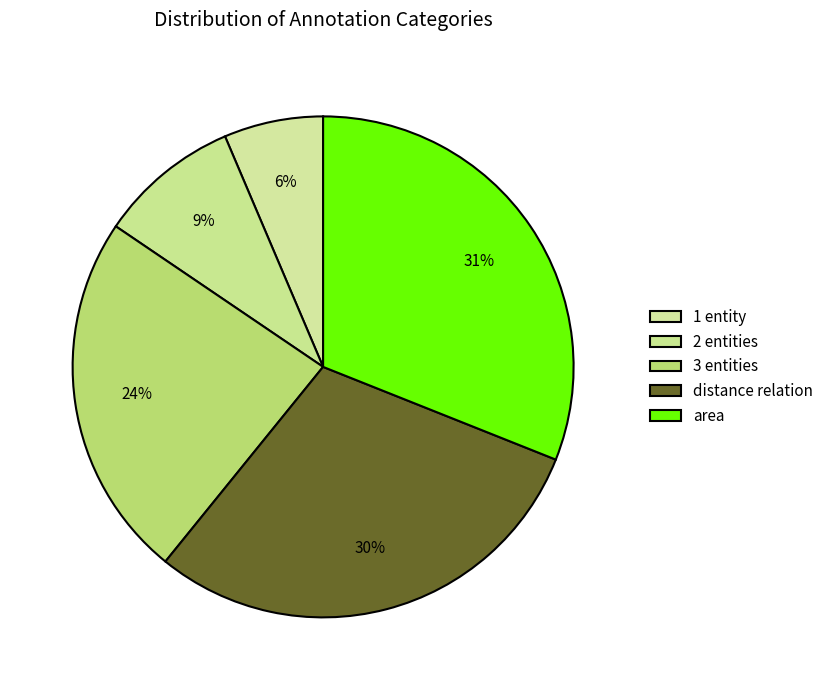

Which category has the smallest portion of the pie?

1 entity